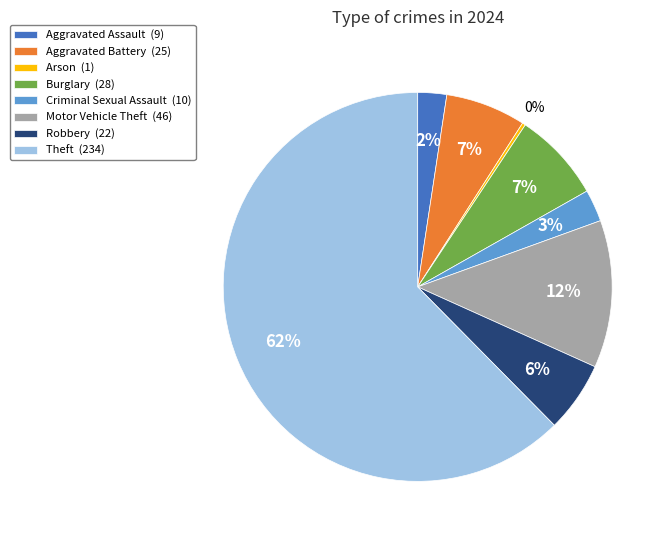

To the nearest percent, what is the average slice percentage?

12%